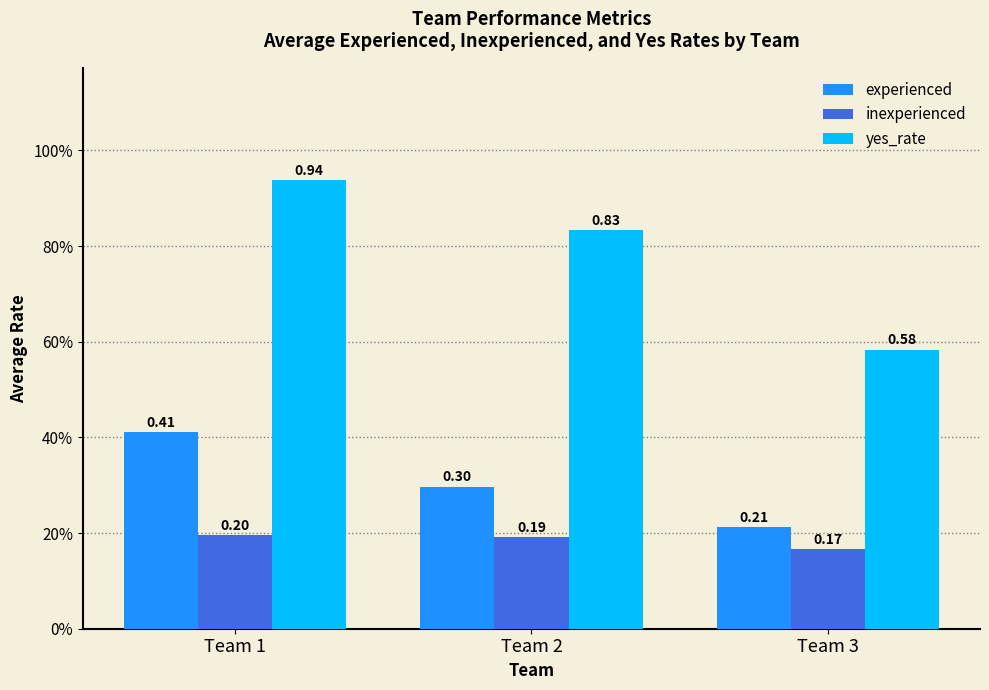

Read the inexperienced value at Team 2.

0.2